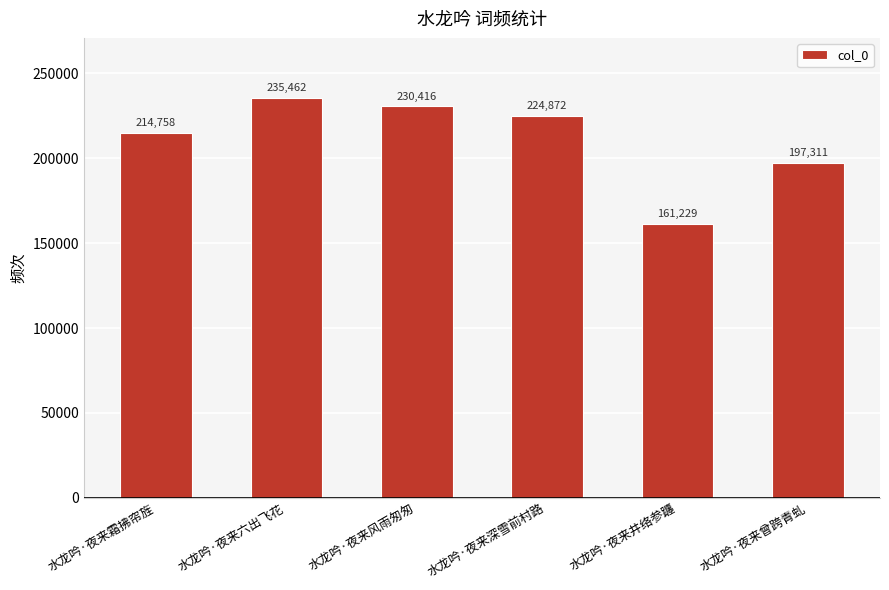

Reading left to right, transcribe all the data shown in this chart.

水龙吟·夜来霜拂帘旌=214758	水龙吟·夜来六出飞花=235462	水龙吟·夜来风雨匆匆=230416	水龙吟·夜来深雪前村路=224872	水龙吟·夜来井络参躔=161229	水龙吟·夜来曾跨青虬=197311